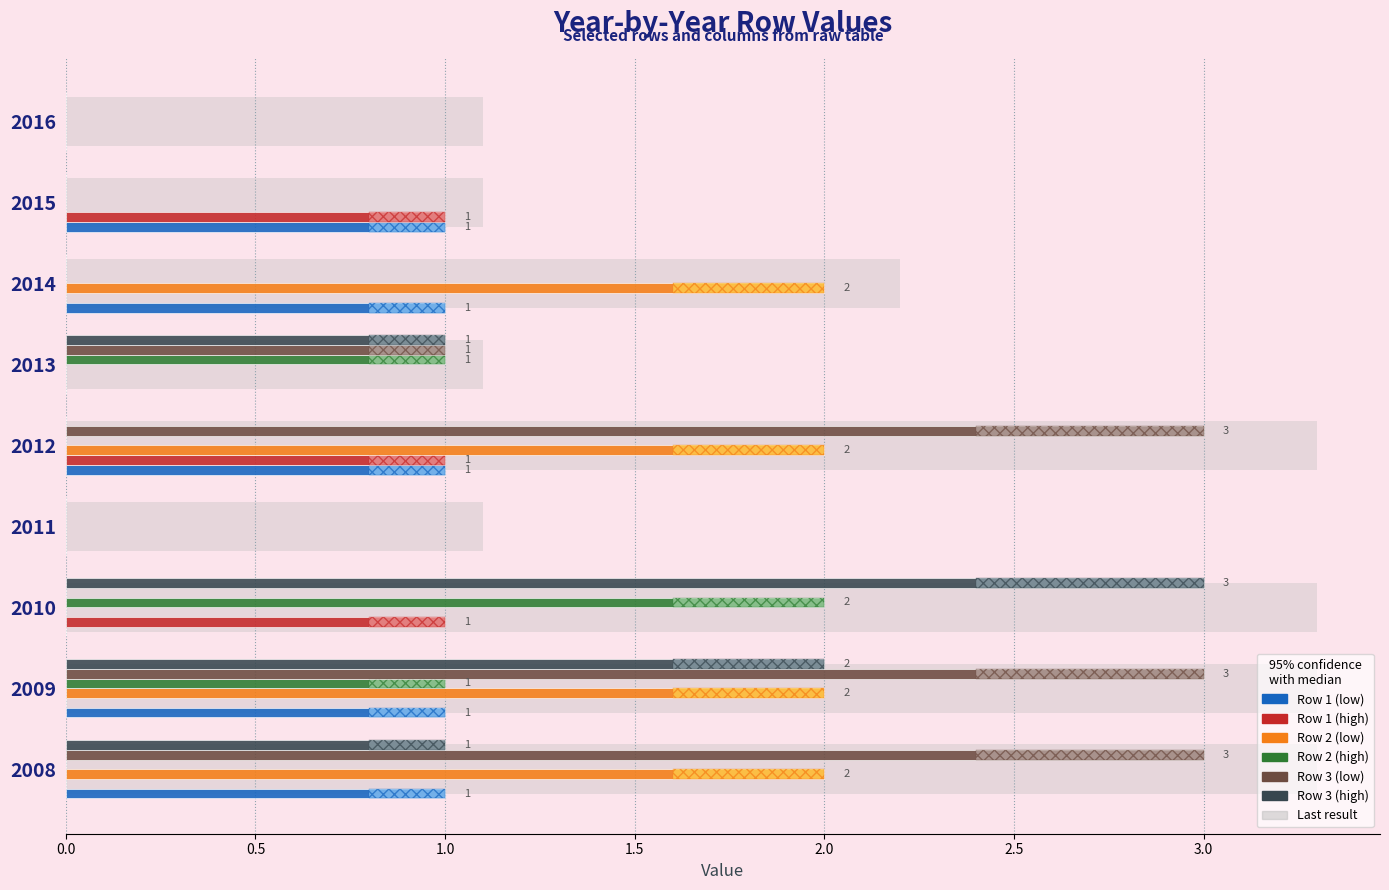

What are all the series names shown in the legend?

Row 1 (low), Row 1 (high), Row 2 (low), Row 2 (high), Row 3 (low), Row 3 (high)